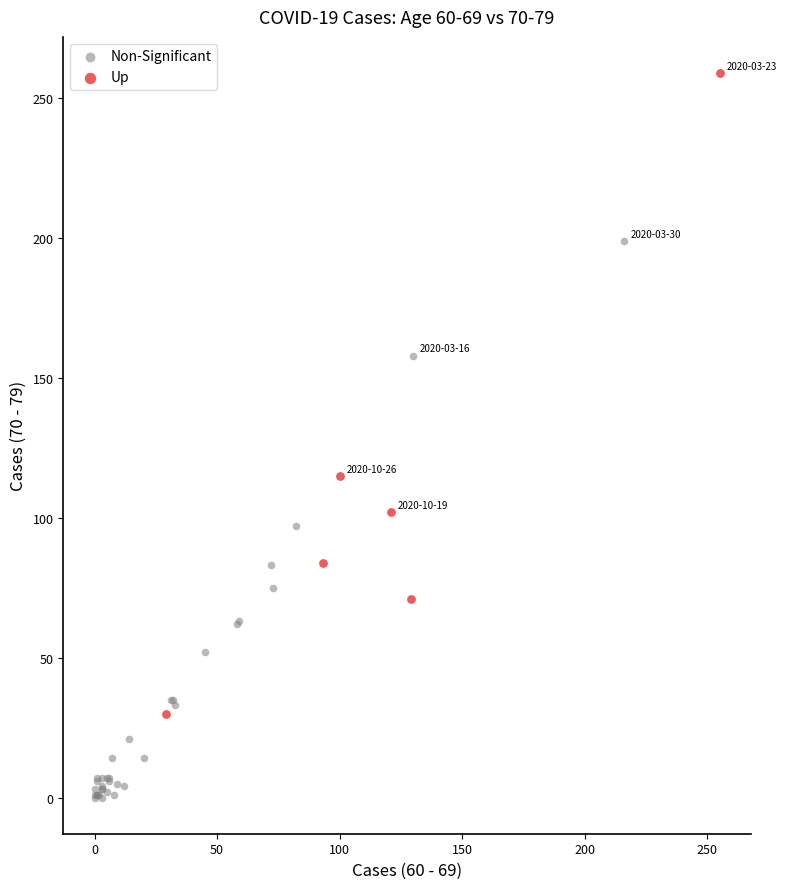

Which series contains the highest Y value?

Up